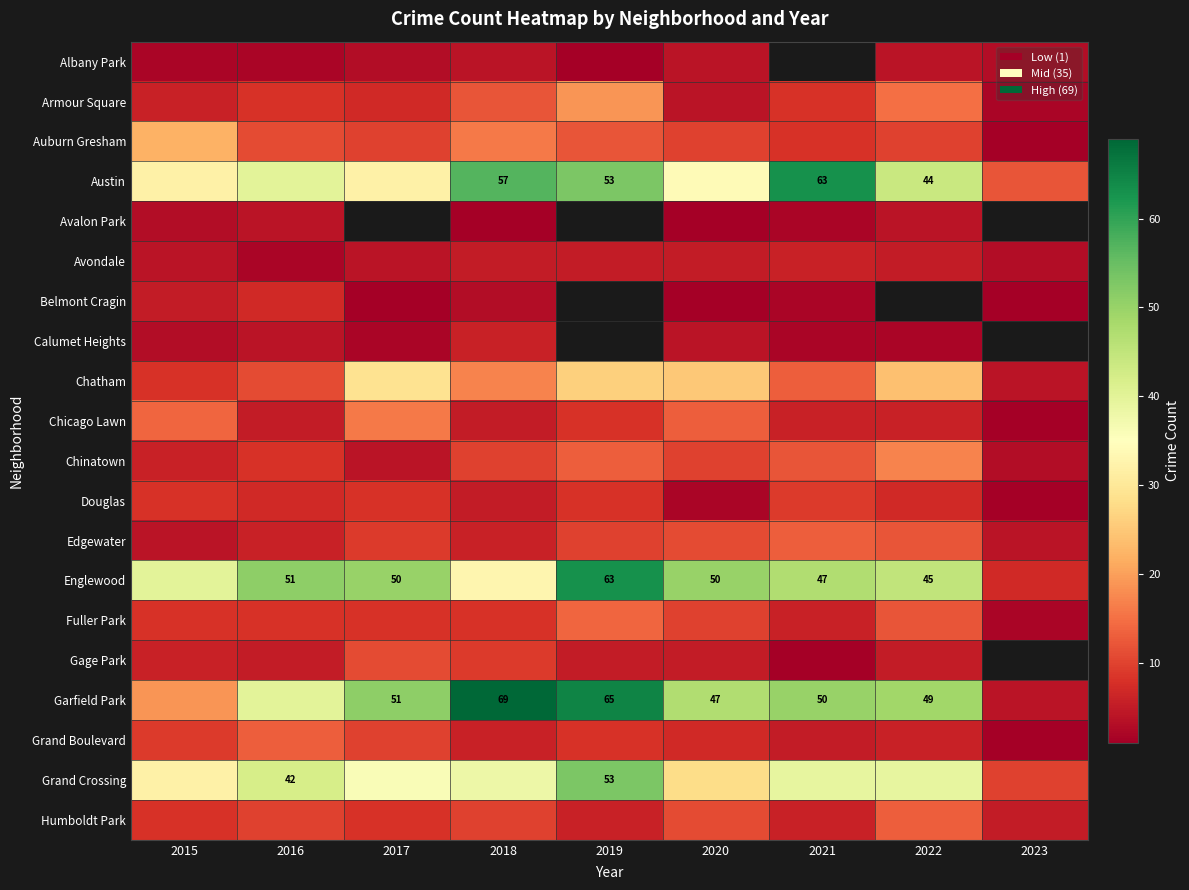

What is the greatest value displayed?

69.0